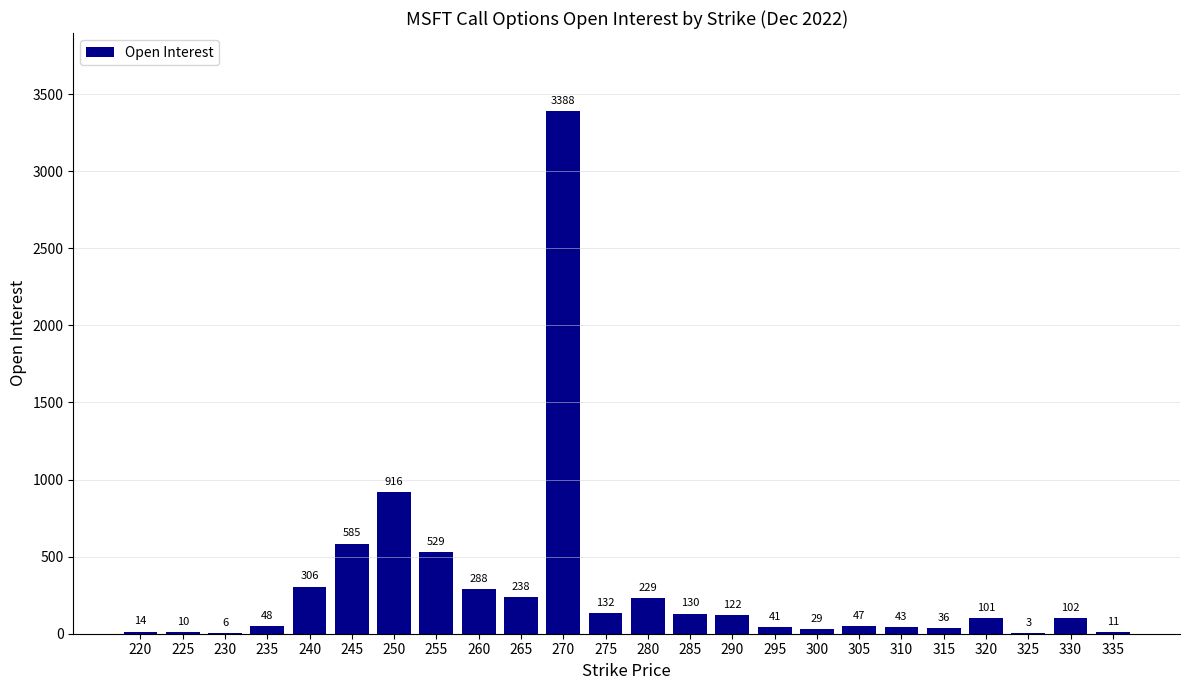

Which label corresponds to the largest value in the chart?

270